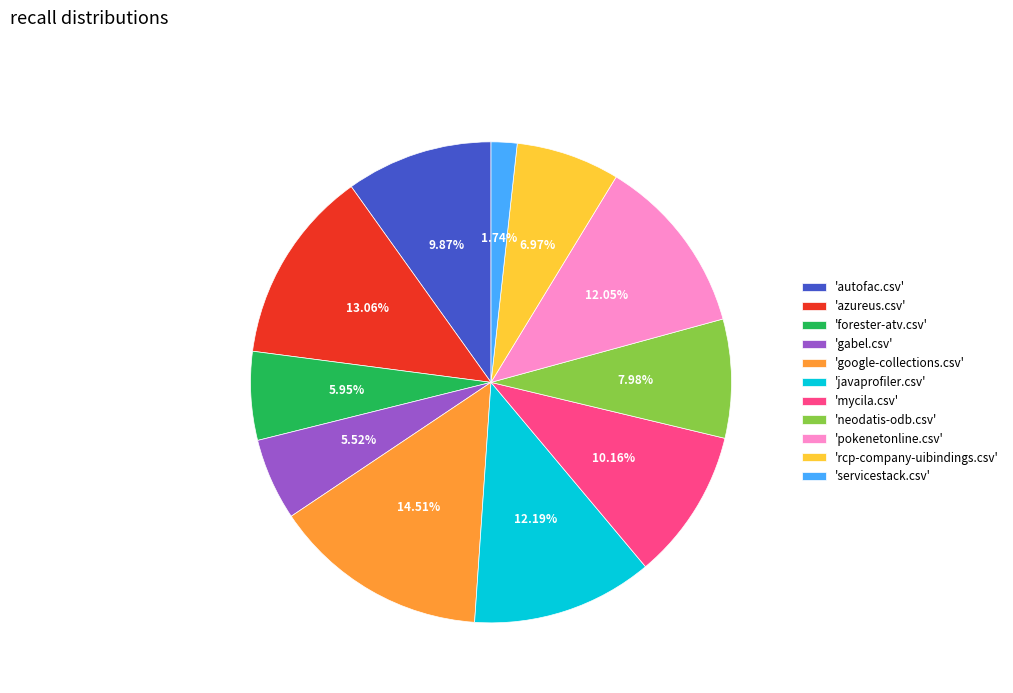

To the nearest percent, what is the difference between the largest and smallest slice percentages?

13%